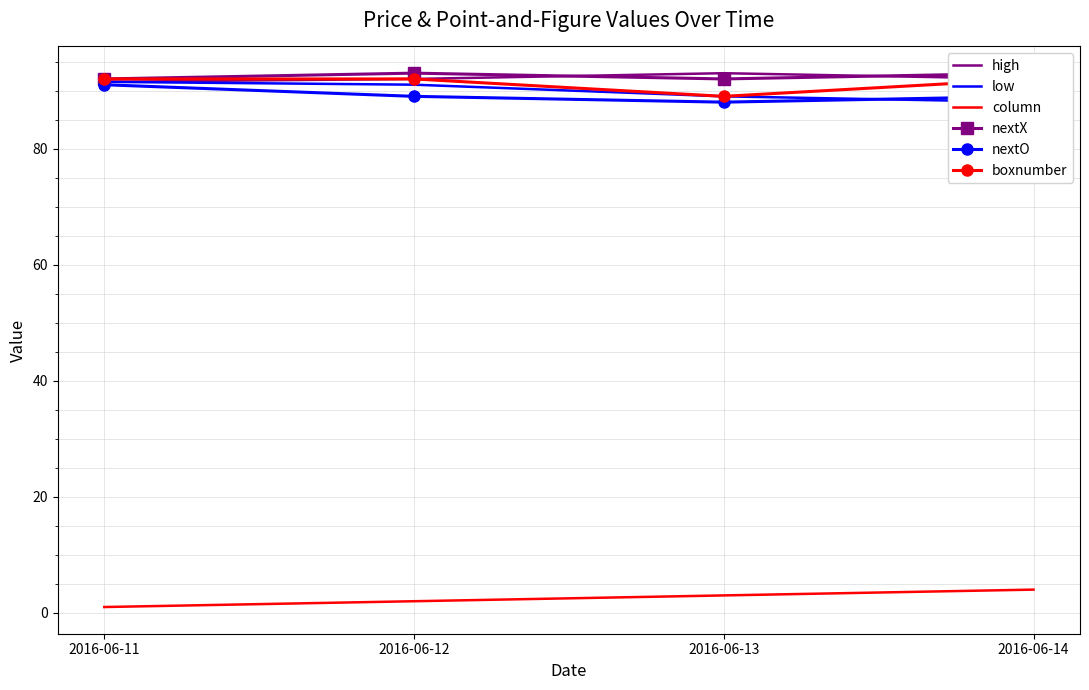

True or false: boxnumber has more than 2 points higher than both neighbors.

False